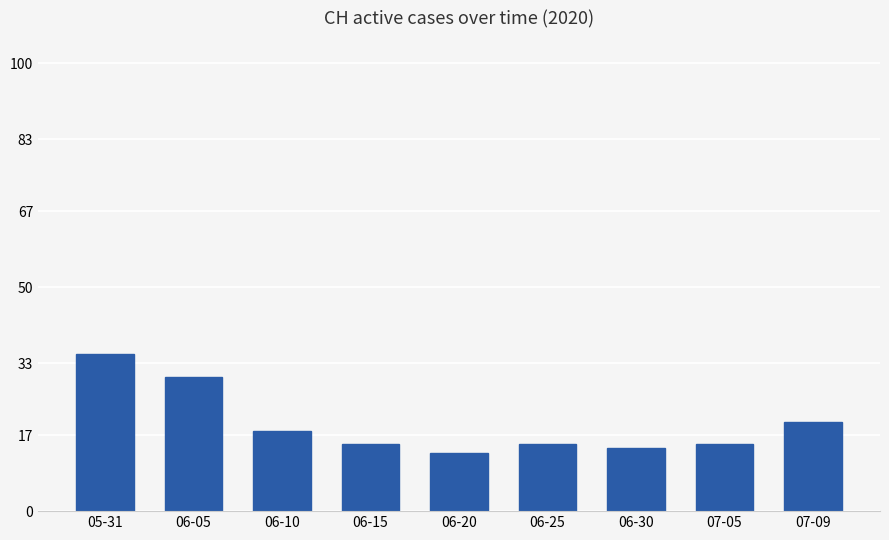

At which category does the chart reach its peak across all series?

05-31